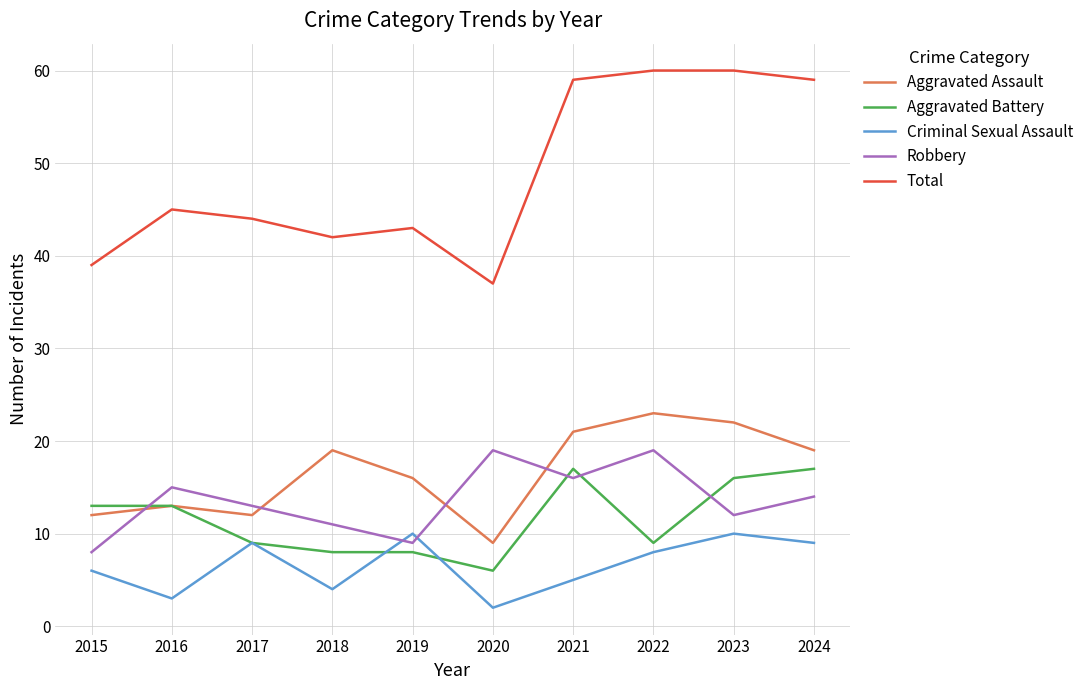

Which series has the largest total across all categories?

Total